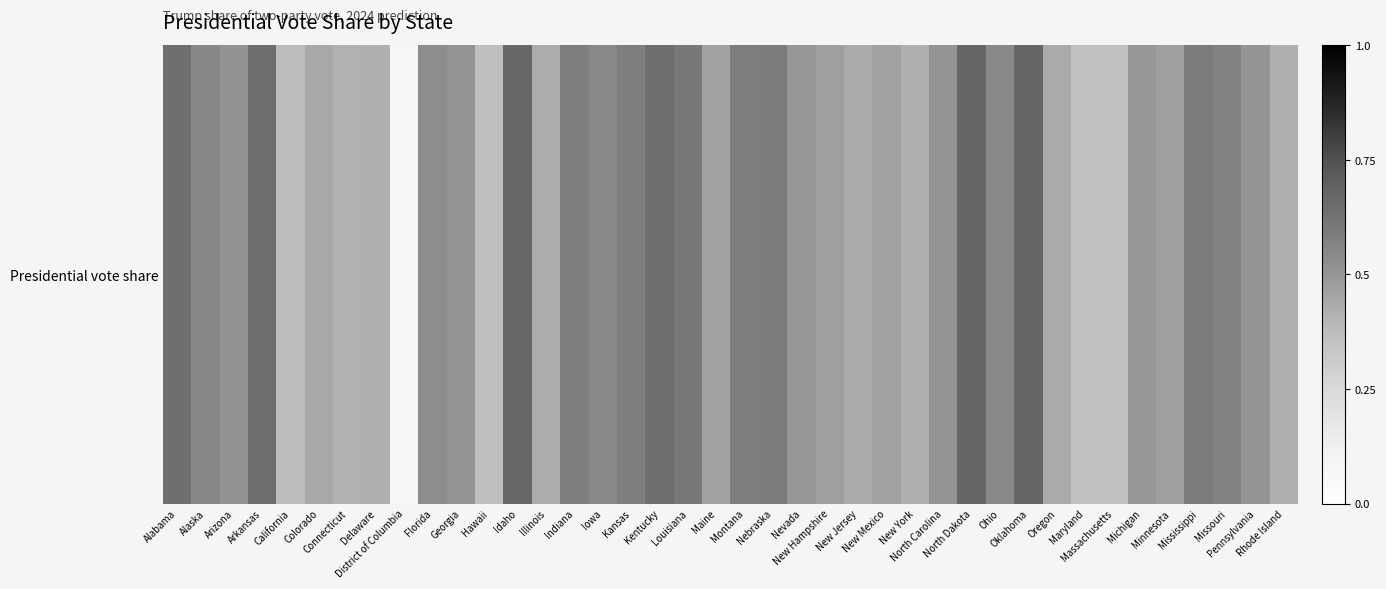

Reading left to right, what are all the values shown in this chart?

0.6	0.6	0.5	0.6	0.4	0.4	0.4	0.4	0.1	0.5	0.5	0.4	0.7	0.4	0.6	0.5	0.6	0.6	0.6	0.5	0.6	0.6	0.5	0.5	0.4	0.5	0.4	0.5	0.7	0.5	0.7	0.4	0.4	0.4	0.5	0.5	0.6	0.6	0.5	0.4